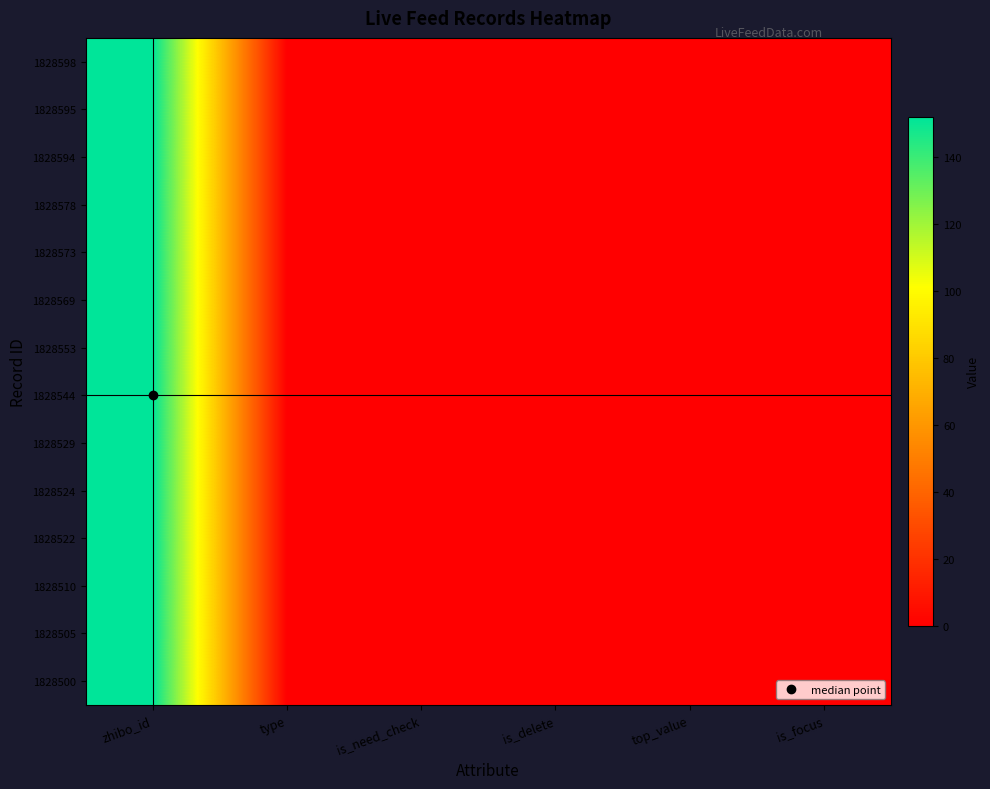

Between zhibo_id and type, which series saw the biggest shift?

1828598